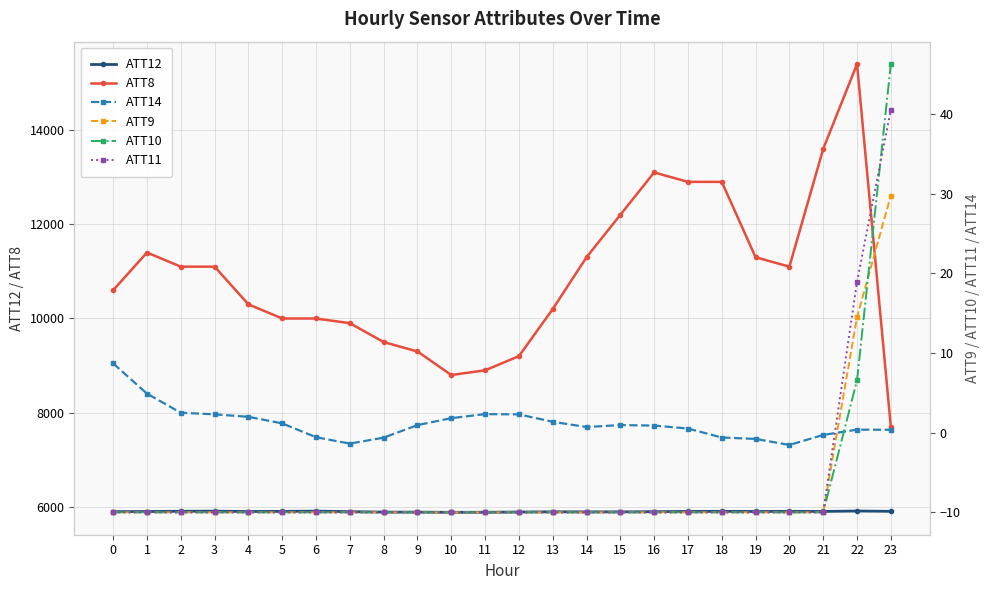

At which label does ATT12 first exceed 5903?

2